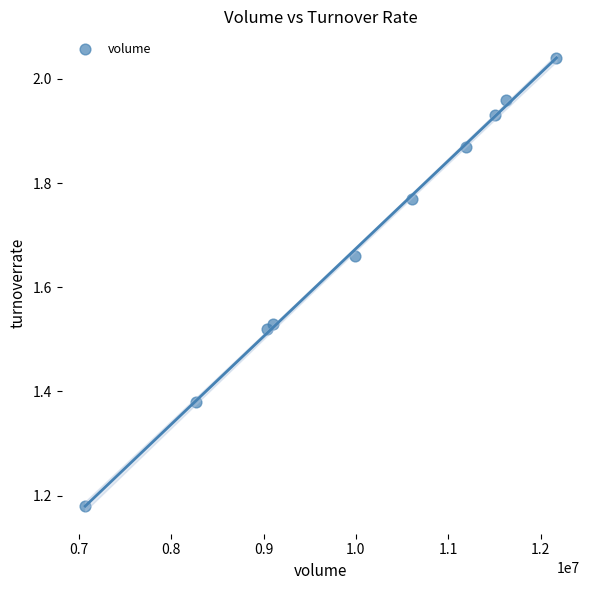

What is the range of Y values (max minus min)?

0.9